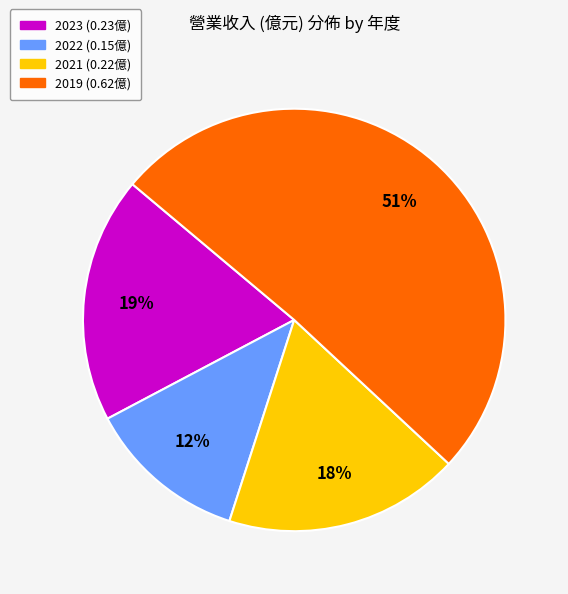

How many segments does this pie chart have?

4